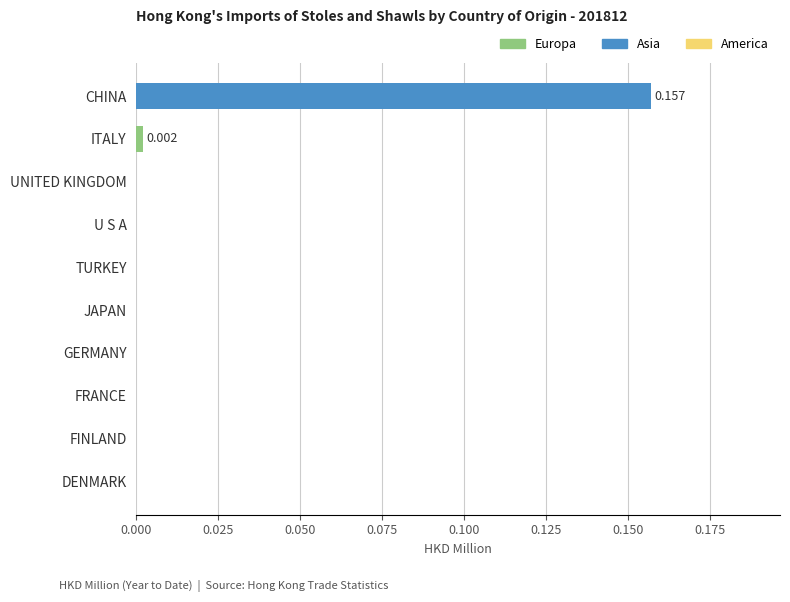

At which category does the chart reach its peak across all series?

CHINA